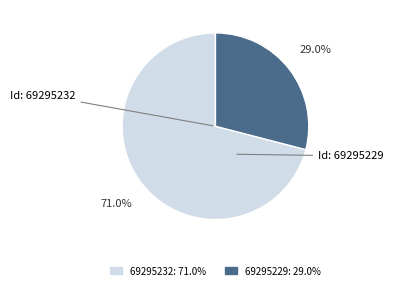

Does any single category account for the majority?

Yes